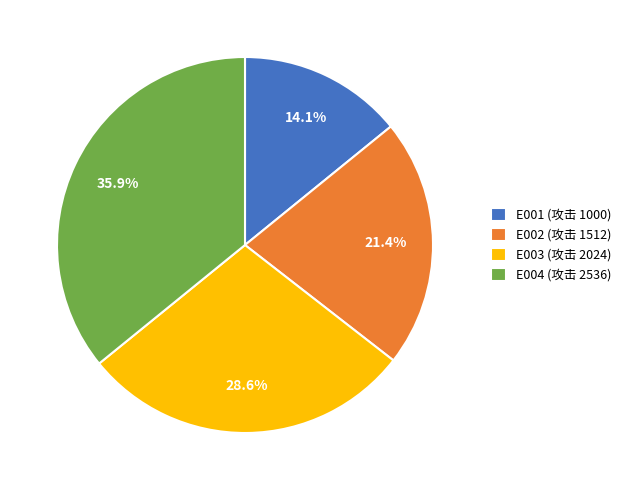

To the nearest percent, what is the difference between the largest and smallest slice percentages?

22%